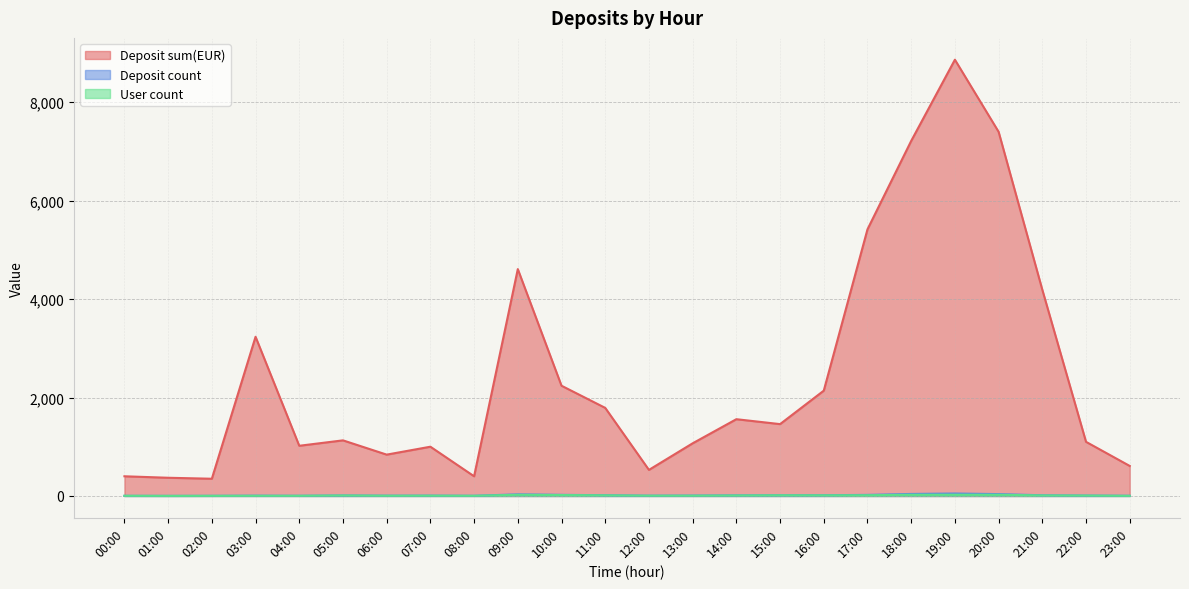

What is the minimum value for User count?

2